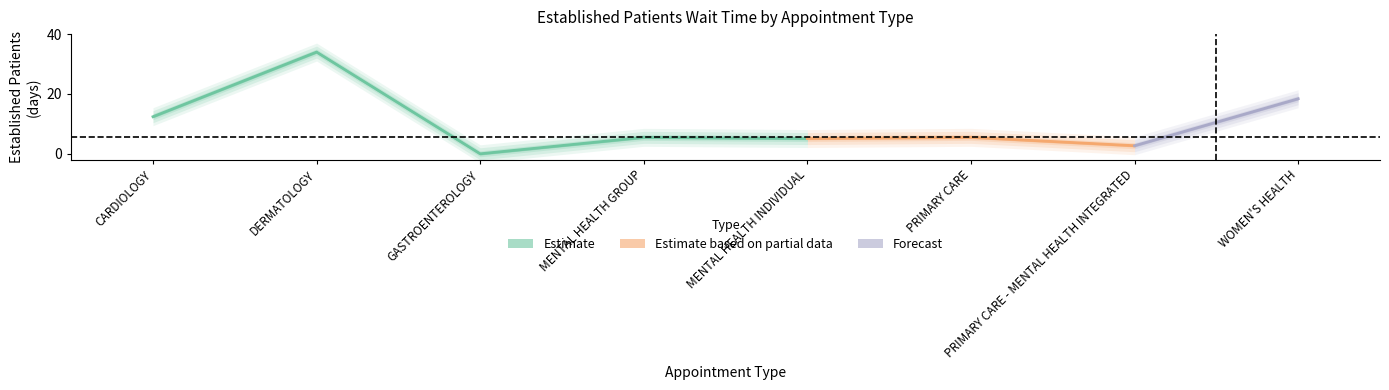

How many values exceed 5?

6